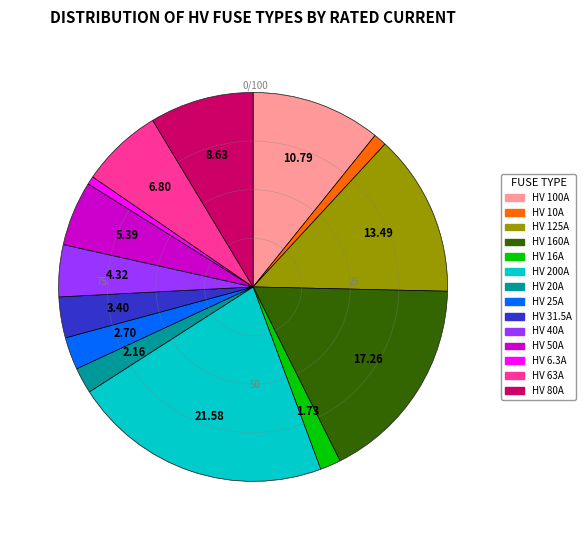

Between HV 10A and HV 160A, which is larger?

HV 160A